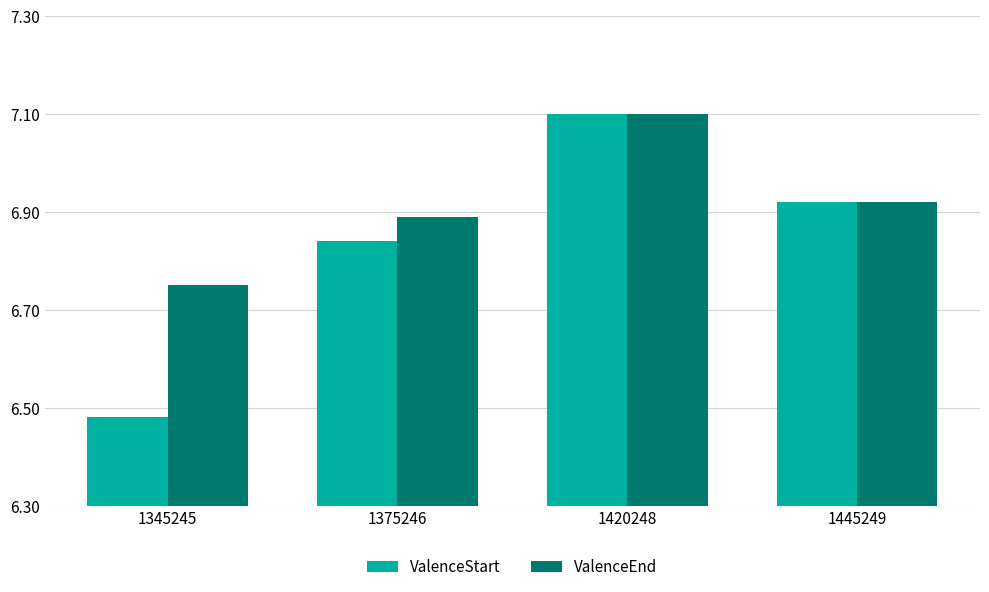

Rank the series by their average value, from highest to lowest.

ValenceEnd, ValenceStart